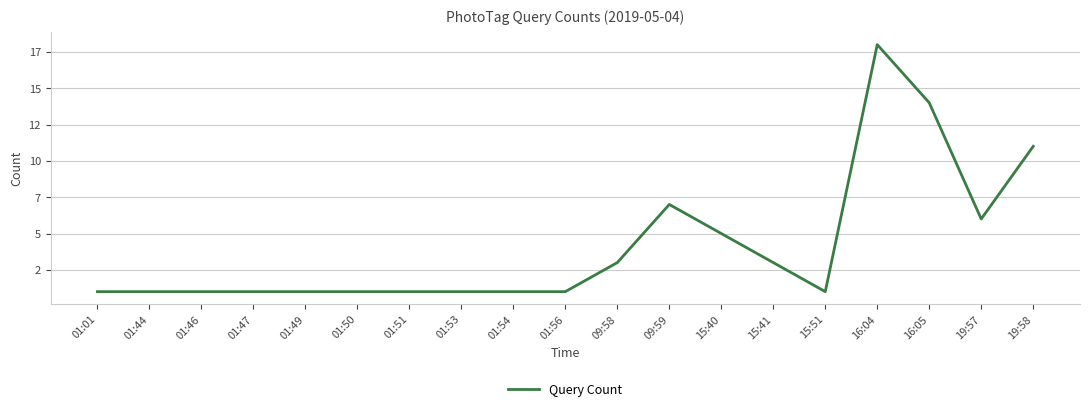

List the labels in order of value, smallest first.

01:01, 01:44, 01:46, 01:47, 01:49, 01:50, 01:51, 01:53, 01:54, 01:56, 15:51, 09:58, 15:41, 15:40, 19:57, 09:59, 19:58, 16:05, 16:04